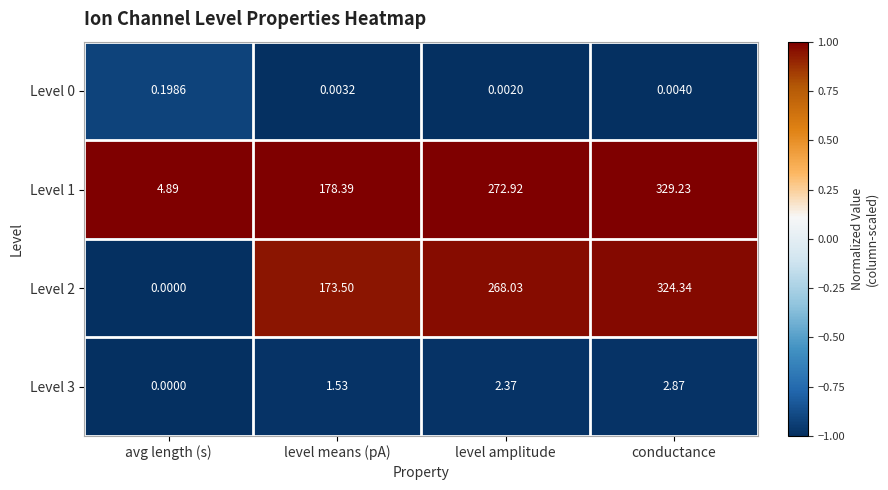

What is the spread (max minus min) of values at level means (pA)?

178.4